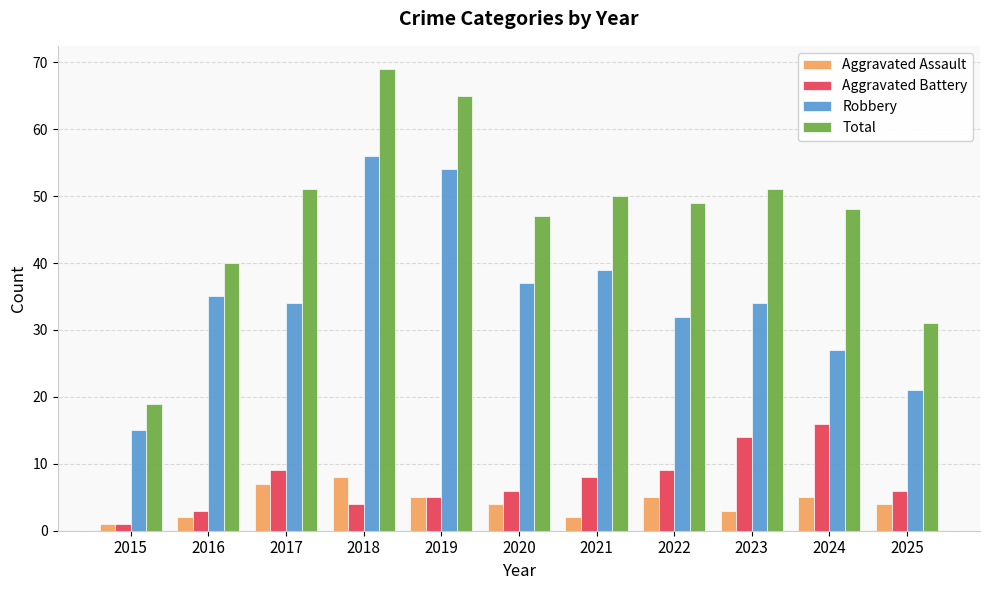

Which series changed the most between 2022 and 2025?

Total